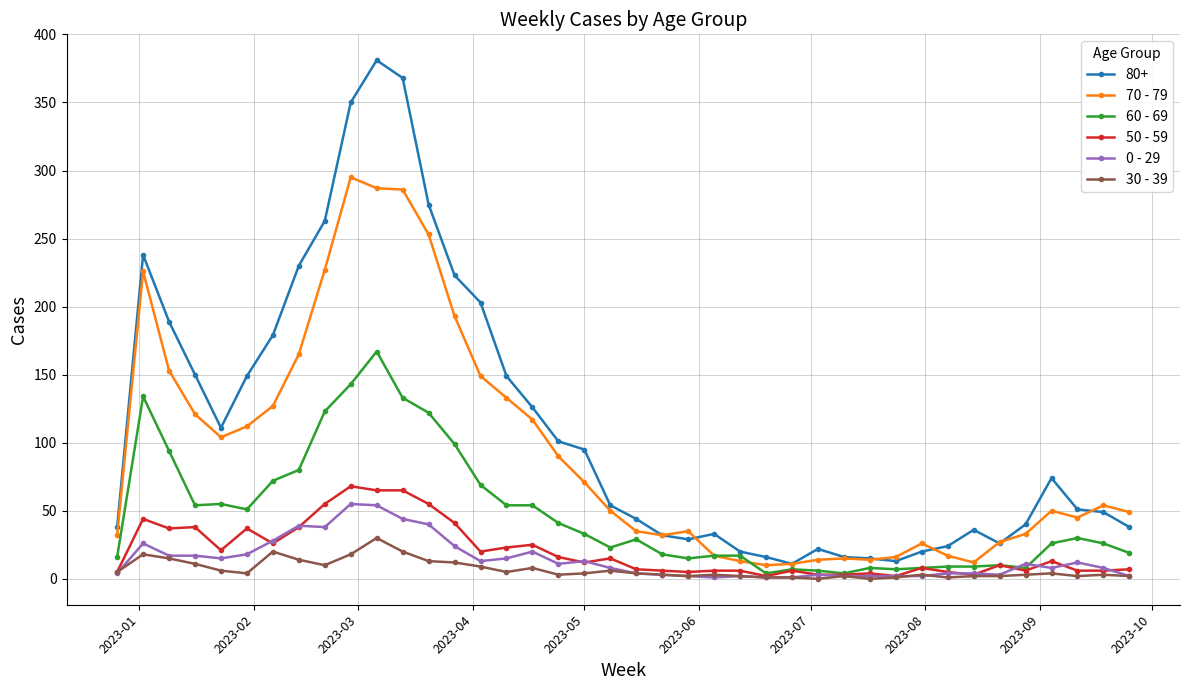

True or false: 80+ and 0 - 29 intersect in this chart.

False